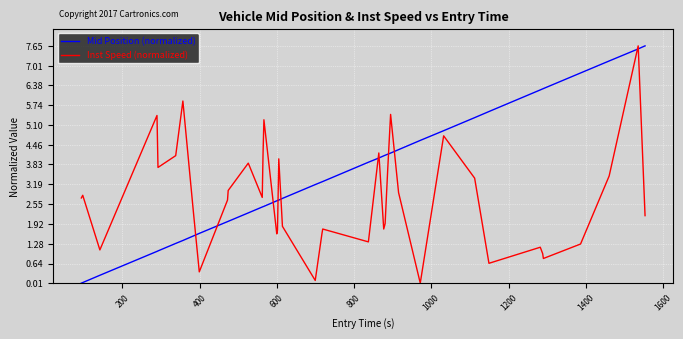

True or false: Mid Position (normalized) and Inst Speed (normalized) intersect in this chart.

True